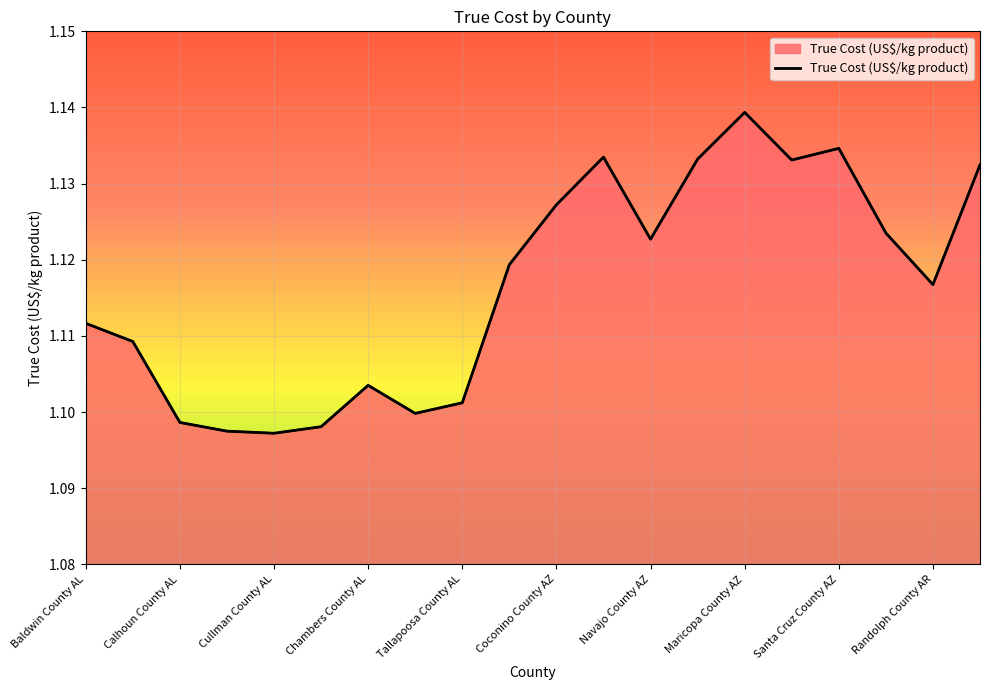

The value at Pima County AZ is 0.6. True or false?

False